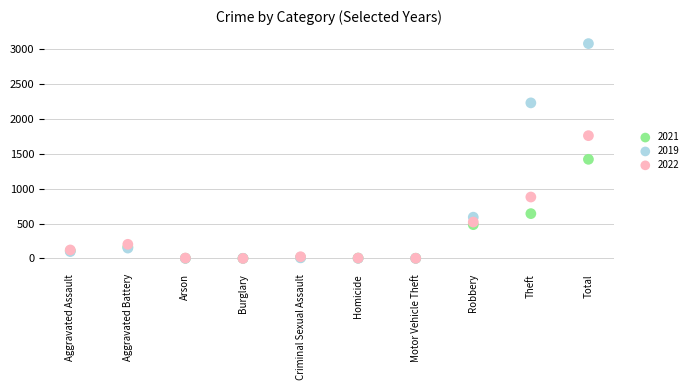

In the 2021 series, what Y value is closest to 711?

642